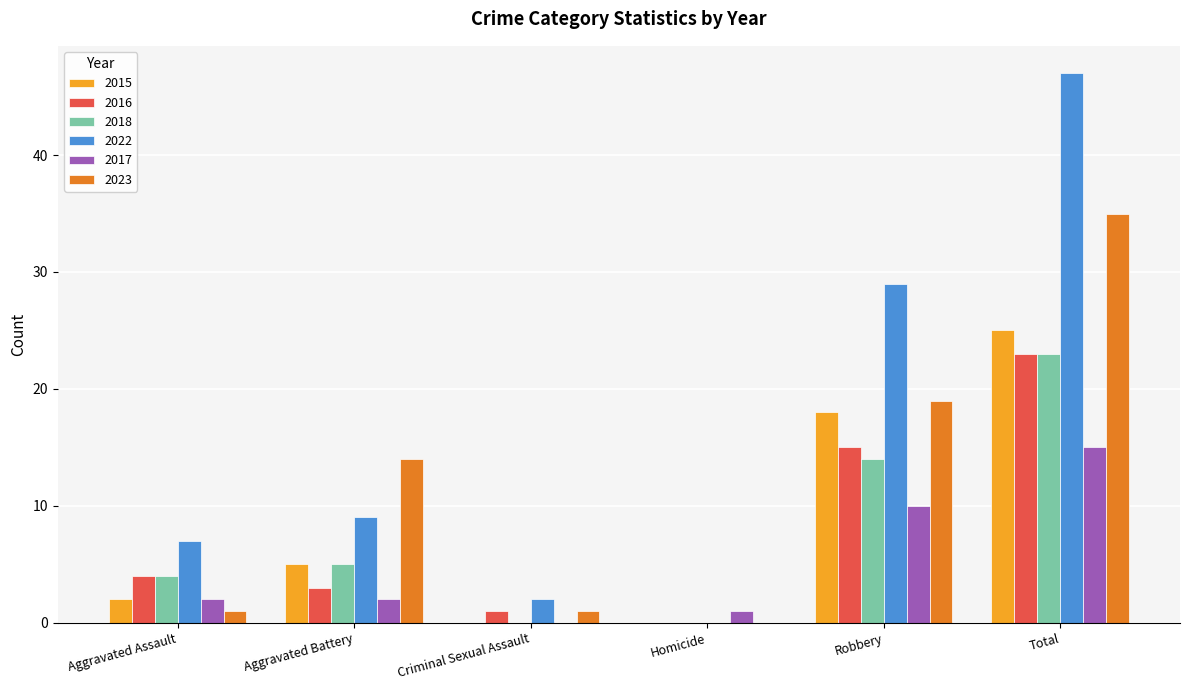

Which series has the largest range (max minus min)?

2022